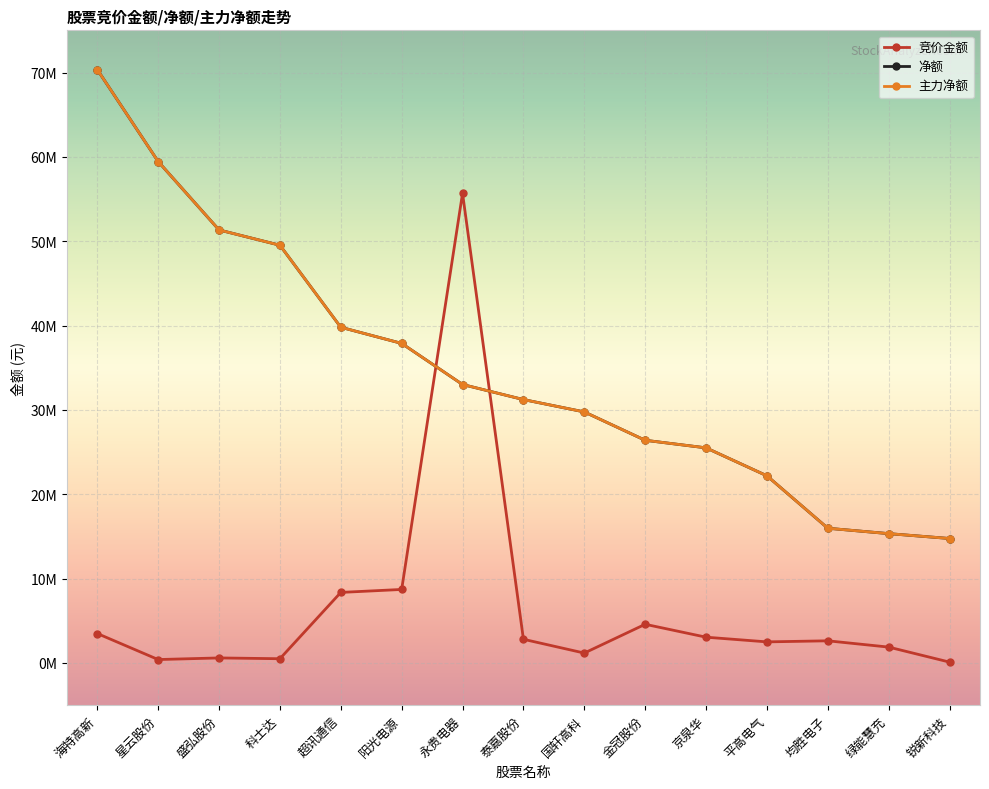

At which label does 竞价金额 first exceed 2630022?

海特高新